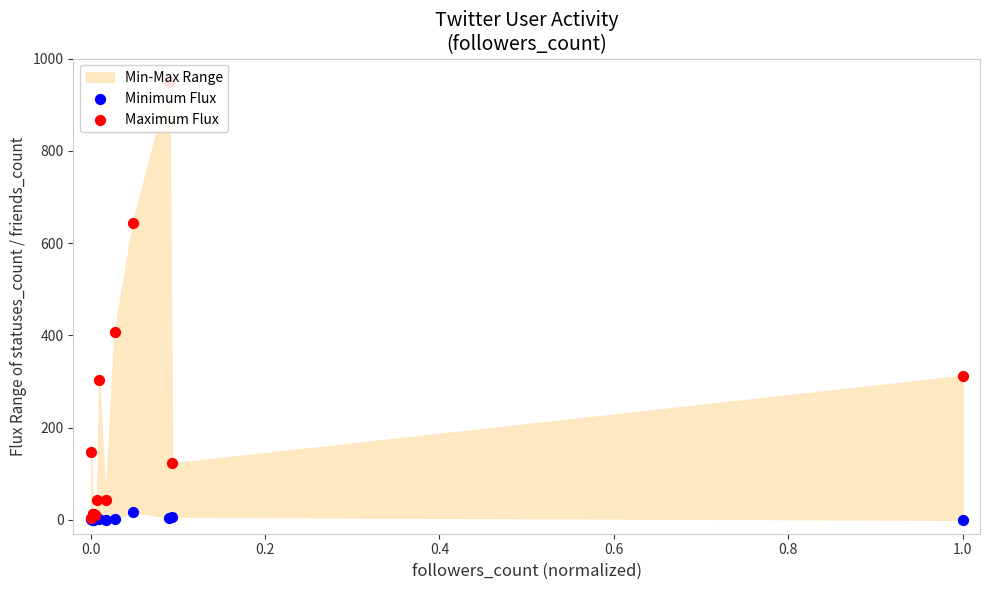

Which series reaches the minimum Y coordinate?

Minimum Flux